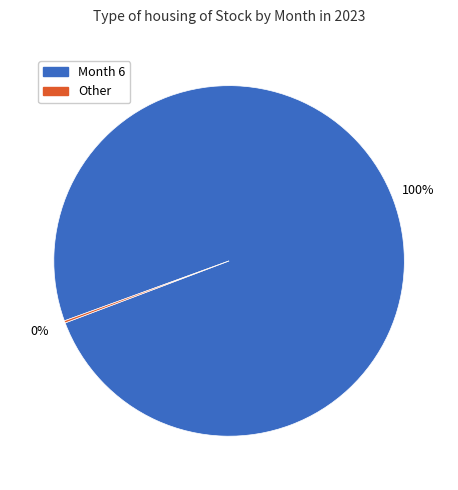

To the nearest percent, what is the difference between the largest and smallest slice percentages?

100%